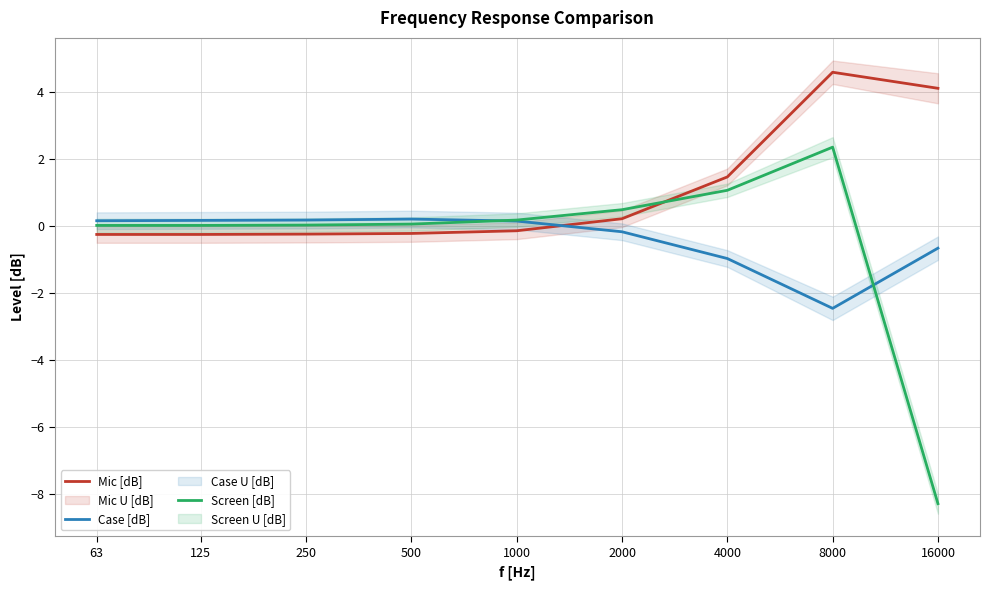

How many intersections are there between Screen [dB] and Mic [dB]?

1